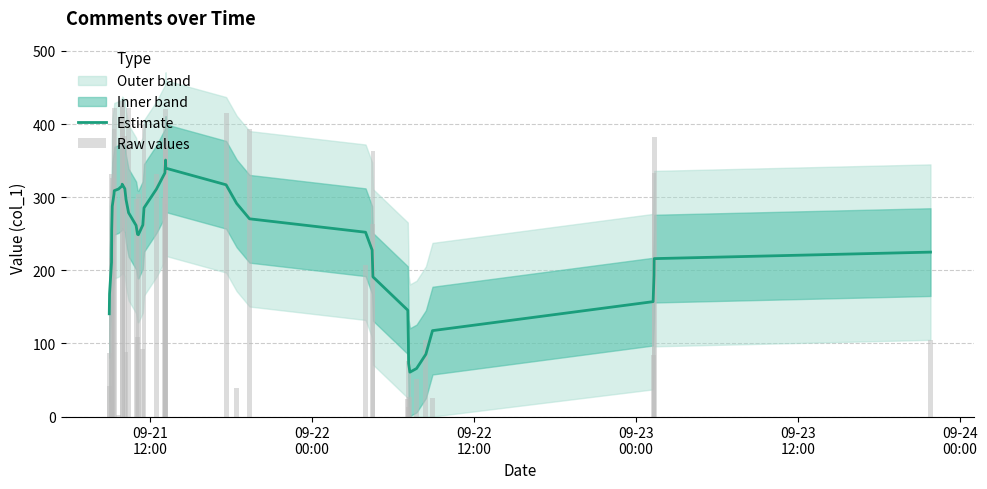

How many bars are there in total?

80